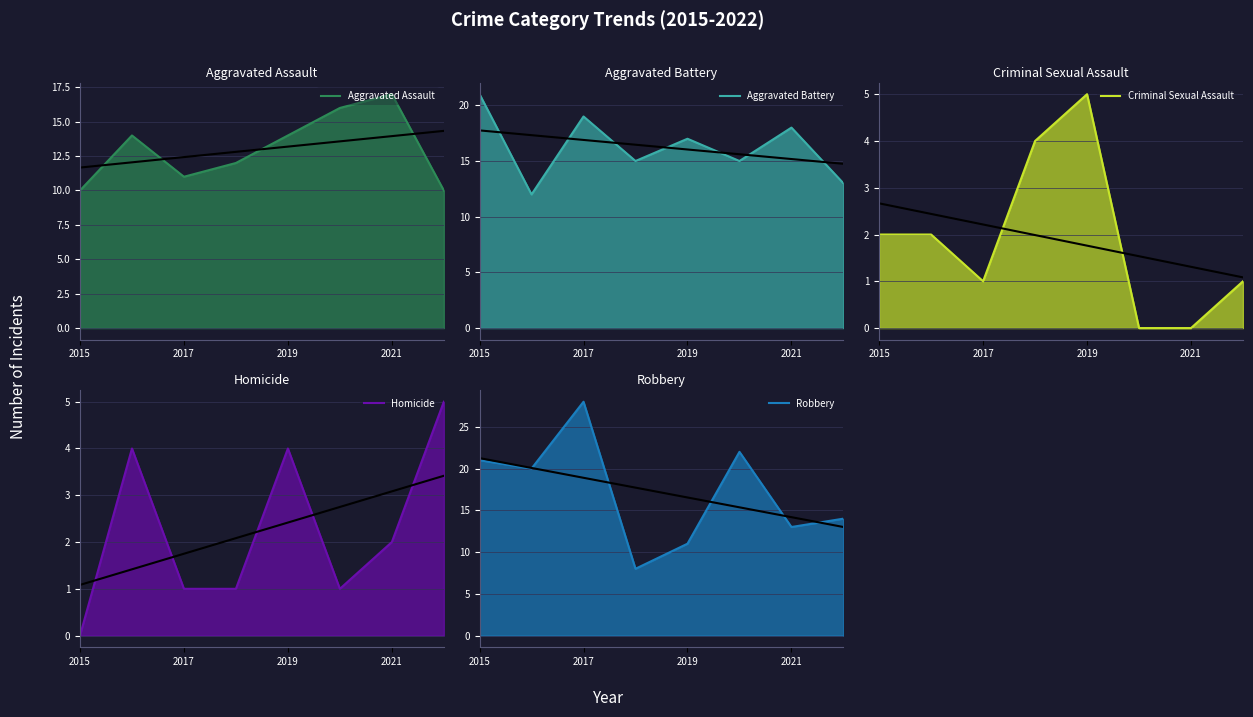

How many values in the Homicide series exceed 2?

3